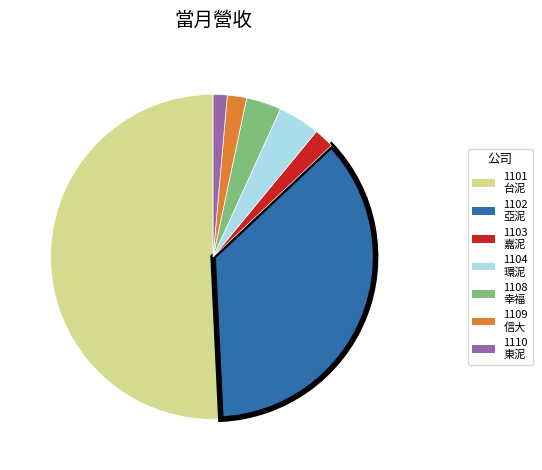

Which category has the smallest portion of the pie?

1110 東泥